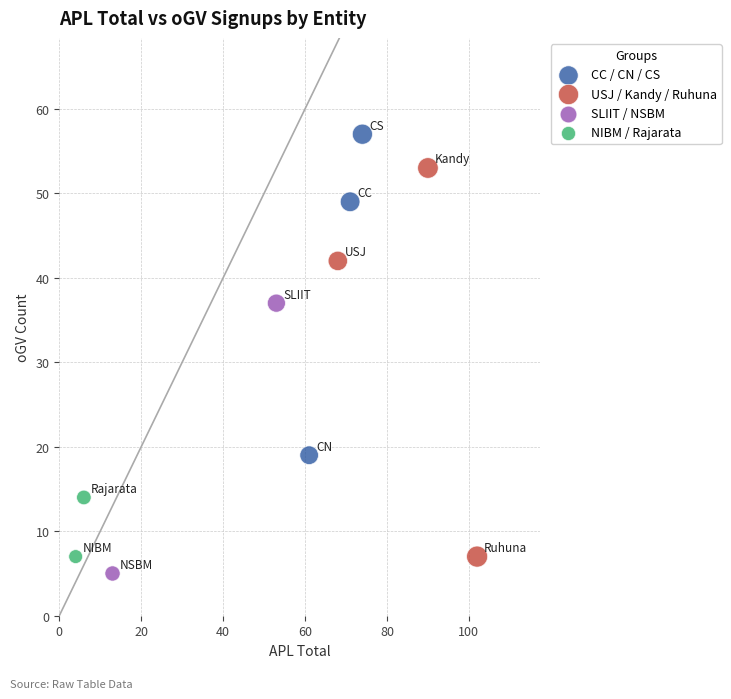

What are all the series names shown in the legend?

CC / CN / CS, USJ / Kandy / Ruhuna, SLIIT / NSBM, NIBM / Rajarata